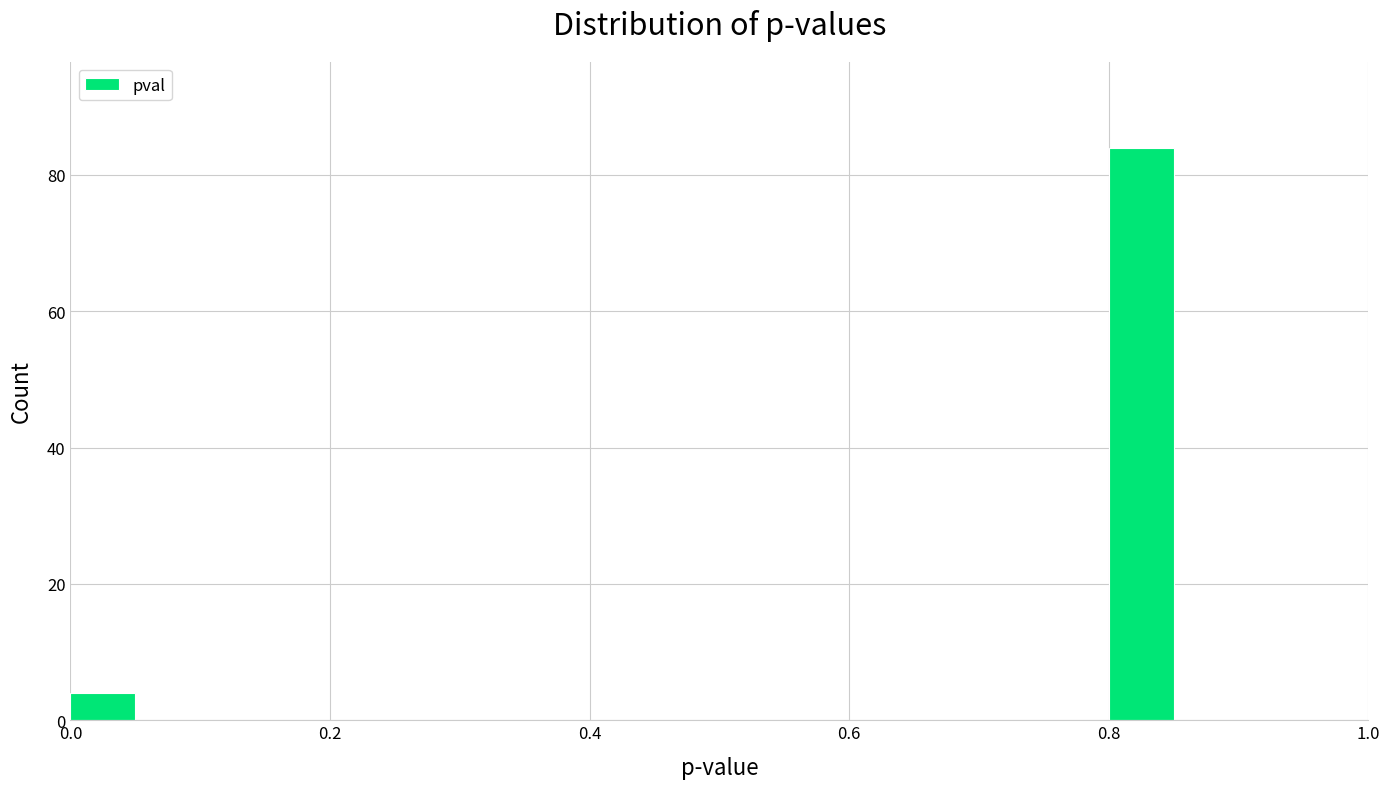

Read against the x-axis, roughly where is the centre of the tallest bar?

0.82